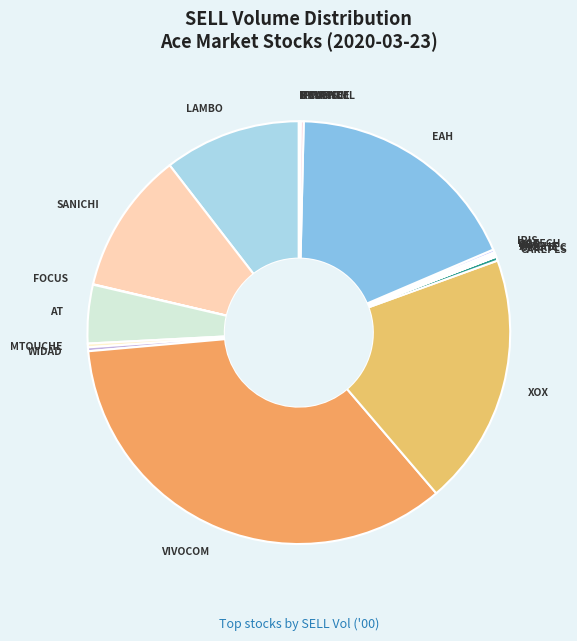

Is LAMBO the majority of the pie?

No